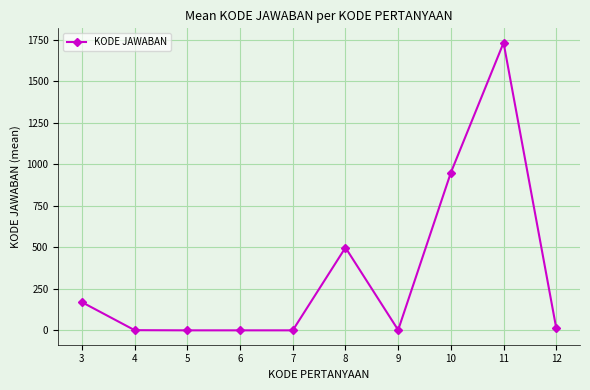

True or false: the data has more than 1 interior local peaks.

True